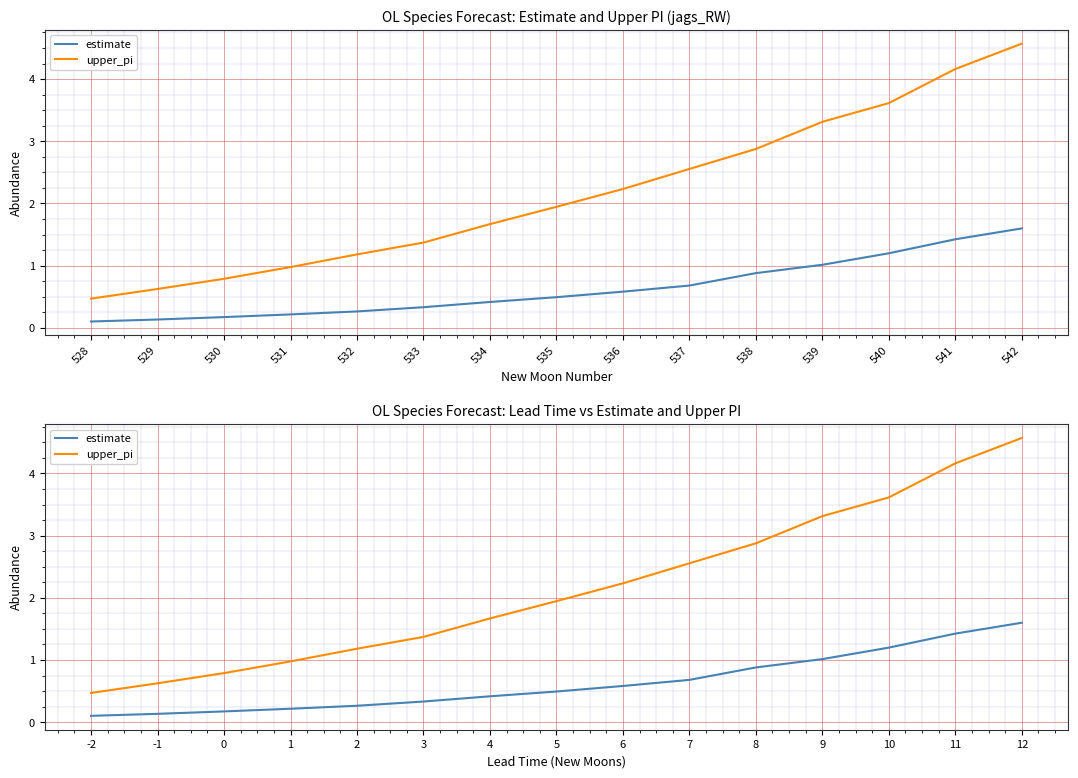

True or false: upper_pi and estimate intersect in this chart.

False